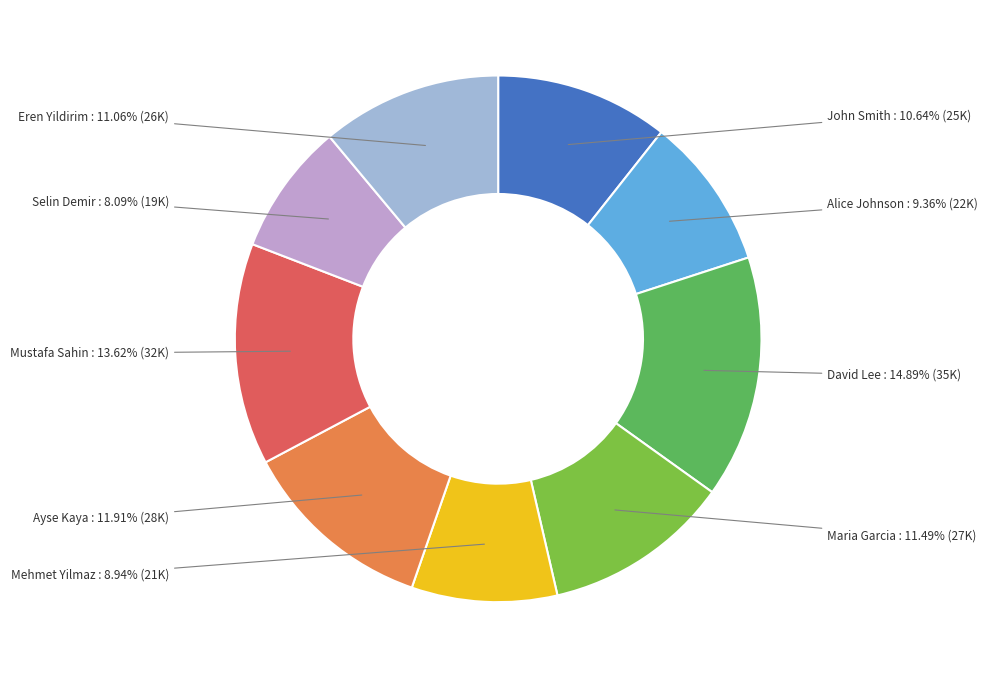

Does Alice Johnson account for over 50% of the chart?

No